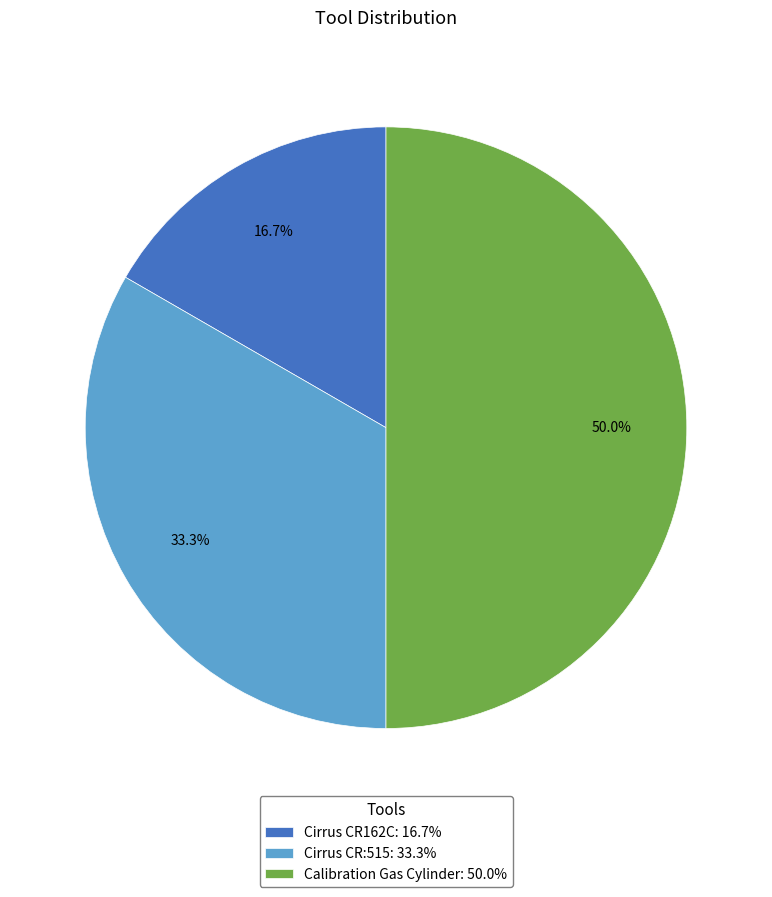

What portion of the pie excludes Cirrus CR:515?

66.7%